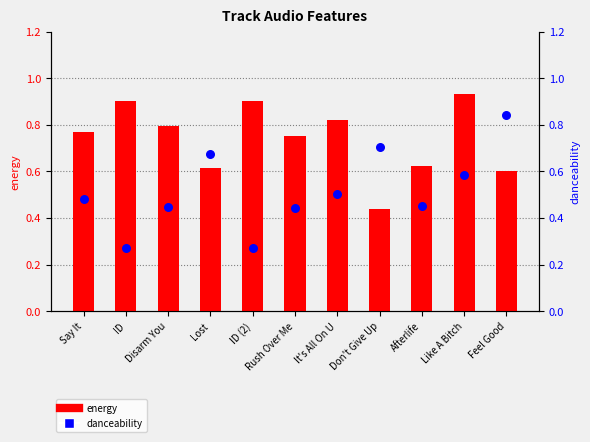

At how many categories does at least one series exceed 0?

11